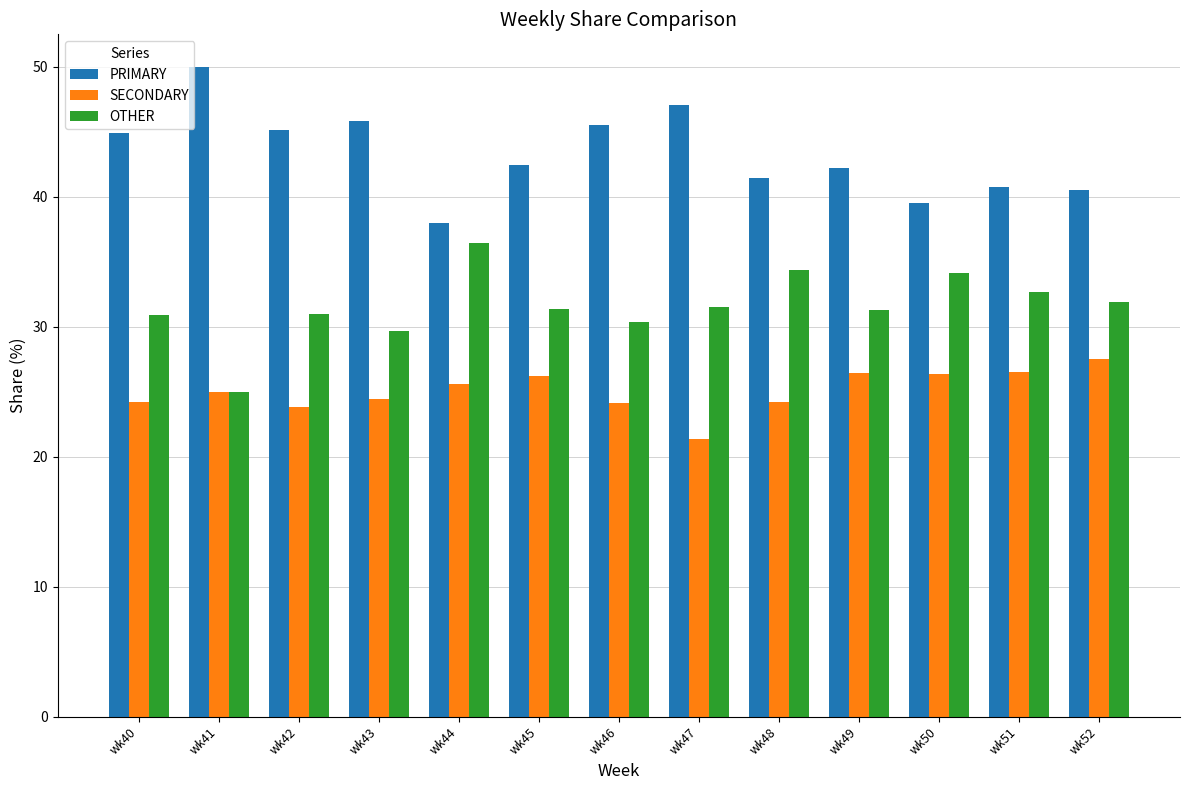

What are all the series names shown in the legend?

PRIMARY, SECONDARY, OTHER